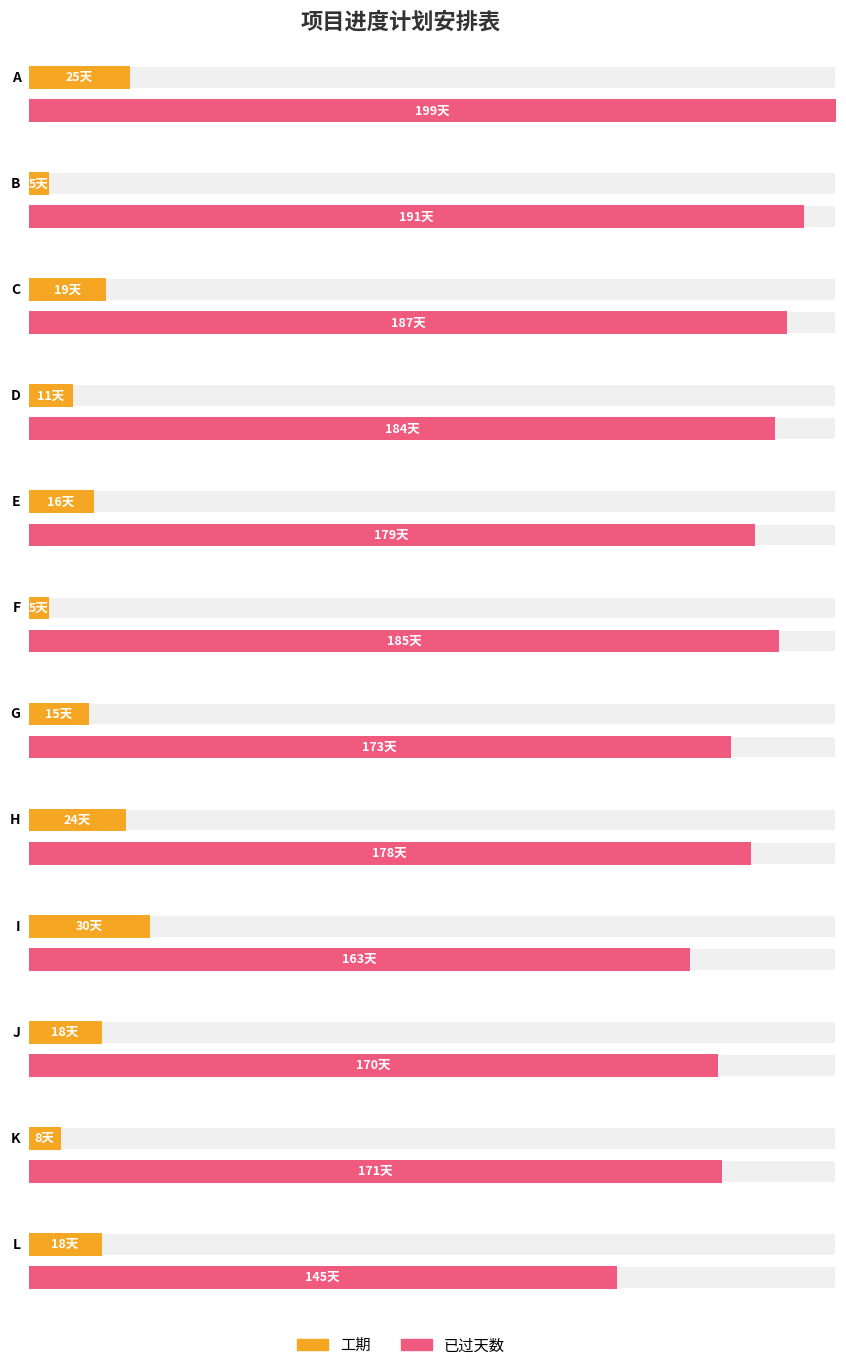

How many bars are there in total?

24